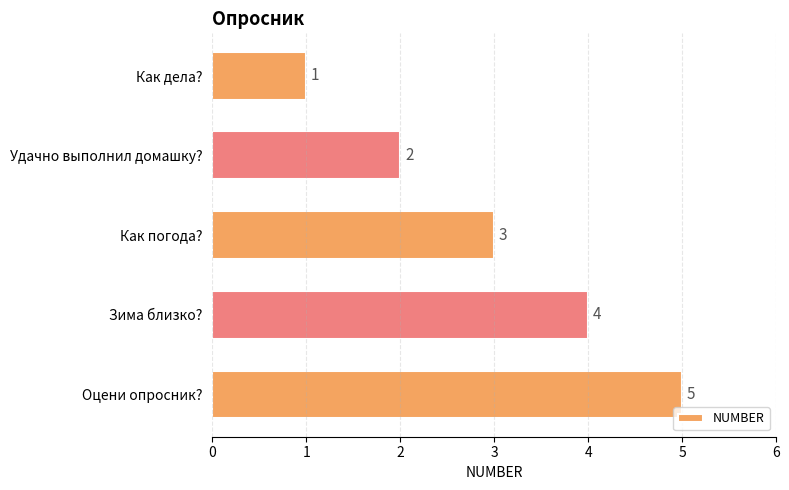

What is the average value?

3